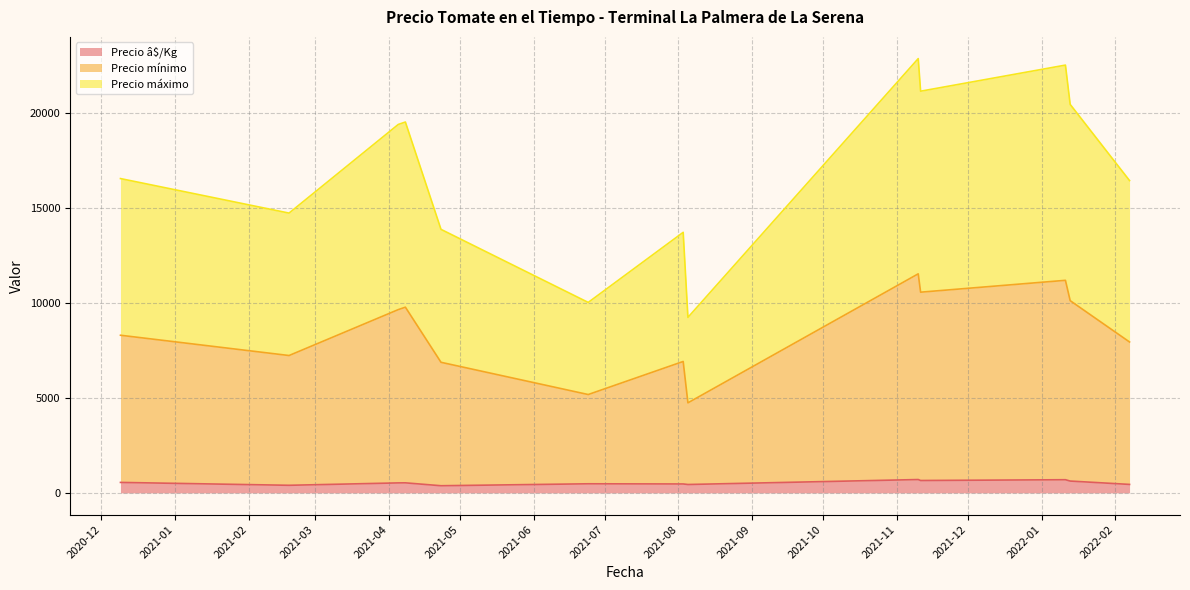

Does the chart have visible grid lines?

Yes